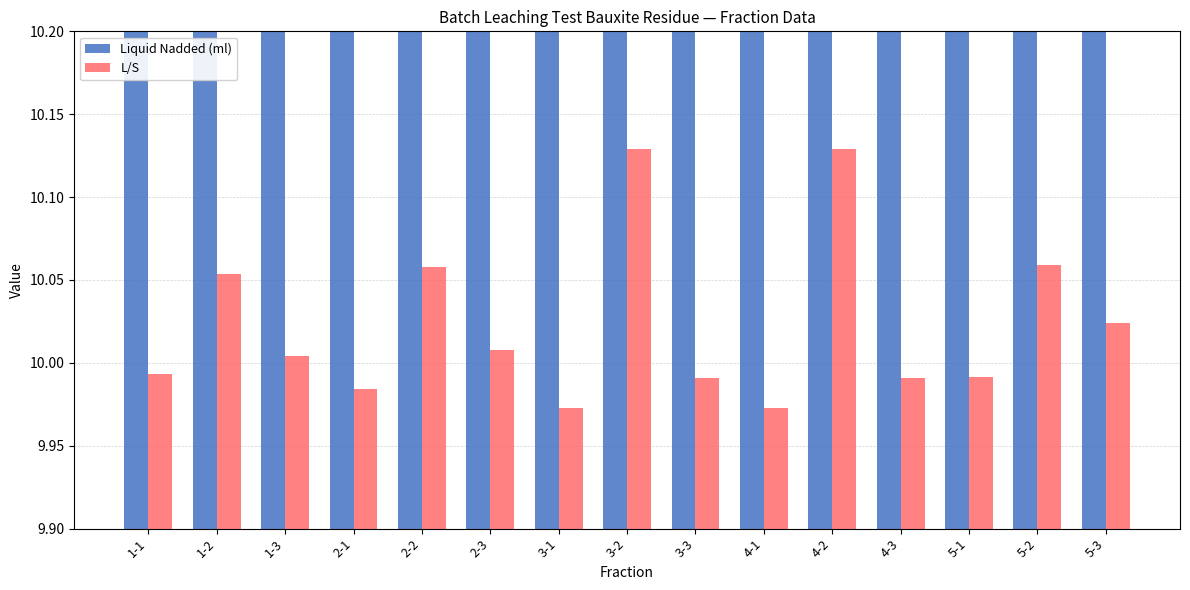

How many data points in L/S are less than 10?

7